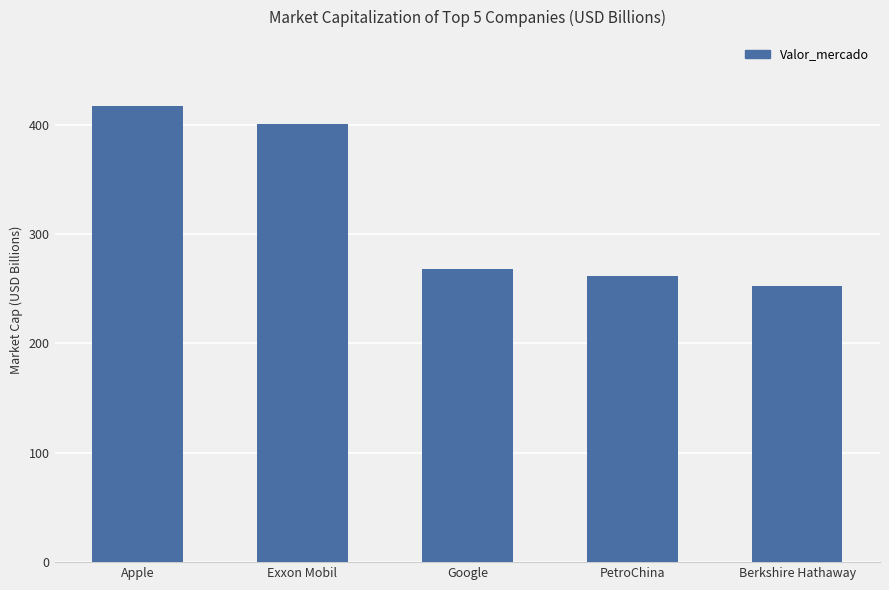

Read the value at Berkshire Hathaway.

252.8